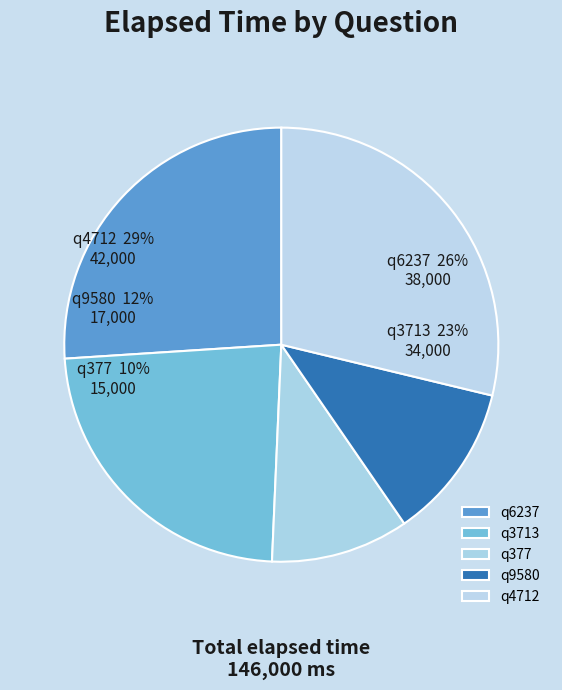

Is q6237 the majority of the pie?

No